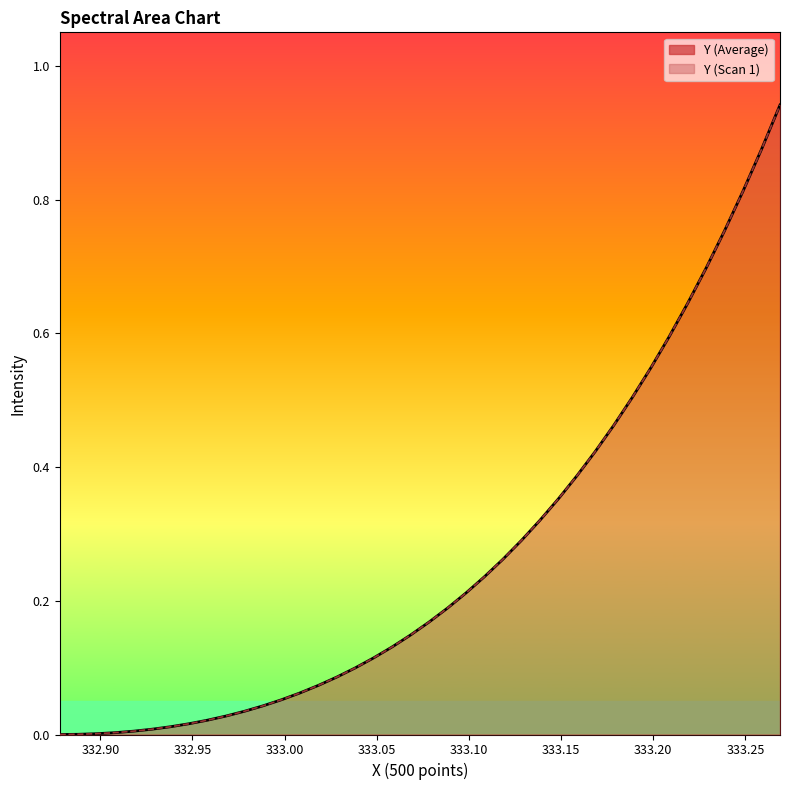

What are all the series names shown in the legend?

Y (Average), Y (Scan 1)